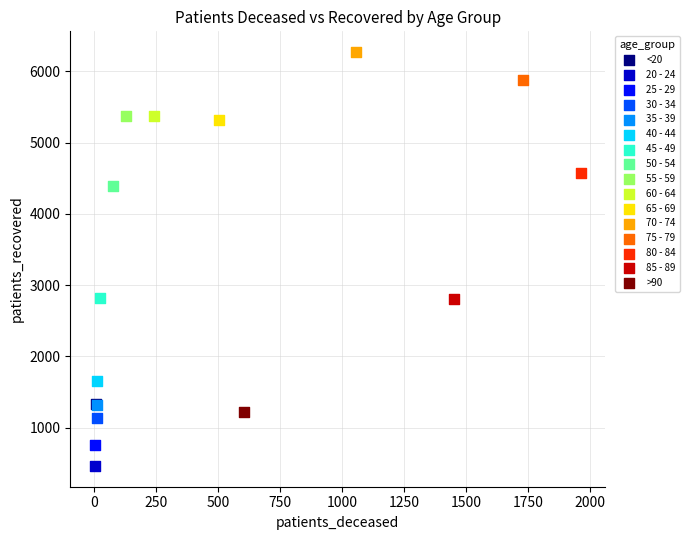

What are all the series names shown in the legend?

<20, 20 - 24, 25 - 29, 30 - 34, 35 - 39, 40 - 44, 45 - 49, 50 - 54, 55 - 59, 60 - 64, 65 - 69, 70 - 74, 75 - 79, 80 - 84, 85 - 89, >90